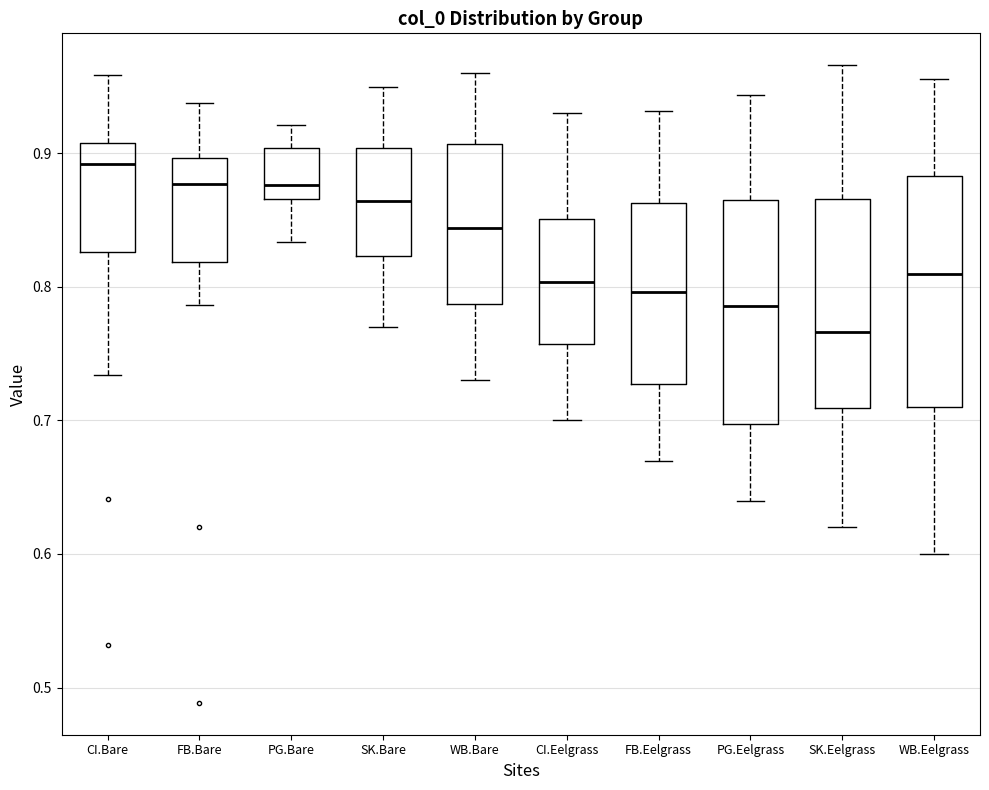

Reading left to right, read every box against the y-axis: the position of its median line, the range the box covers, and the ends of its whiskers. The values are not printed on the chart, so give them approximately, as read against the axis.

CI.Bare: median 0.89, box 0.83 to 0.91, whiskers 0.73 to 0.96
FB.Bare: median 0.88, box 0.82 to 0.90, whiskers 0.79 to 0.94
PG.Bare: median 0.88, box 0.87 to 0.90, whiskers 0.83 to 0.92
SK.Bare: median 0.86, box 0.82 to 0.90, whiskers 0.77 to 0.95
WB.Bare: median 0.84, box 0.79 to 0.91, whiskers 0.73 to 0.96
CI.Eelgrass: median 0.80, box 0.76 to 0.85, whiskers 0.70 to 0.93
FB.Eelgrass: median 0.80, box 0.73 to 0.86, whiskers 0.67 to 0.93
PG.Eelgrass: median 0.79, box 0.70 to 0.87, whiskers 0.64 to 0.94
SK.Eelgrass: median 0.77, box 0.71 to 0.87, whiskers 0.62 to 0.97
WB.Eelgrass: median 0.81, box 0.71 to 0.88, whiskers 0.60 to 0.96